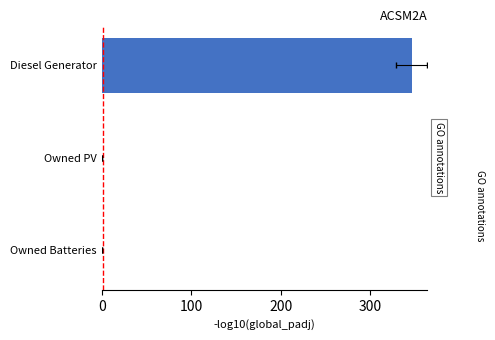

Is it true that the value at Owned PV is -228.8?

False